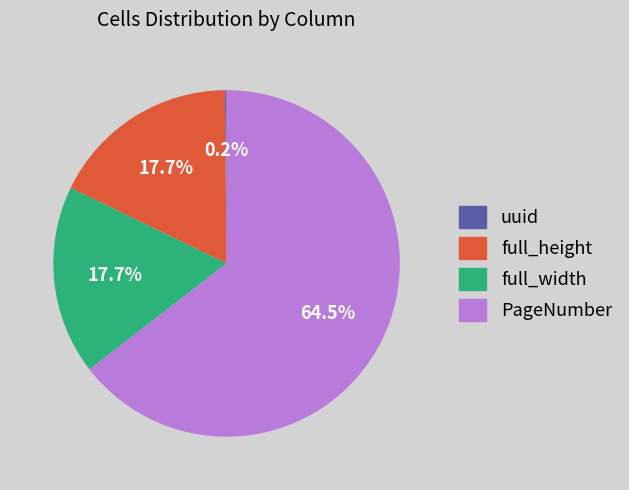

Combined, do PageNumber and full_height account for over 50%?

Yes